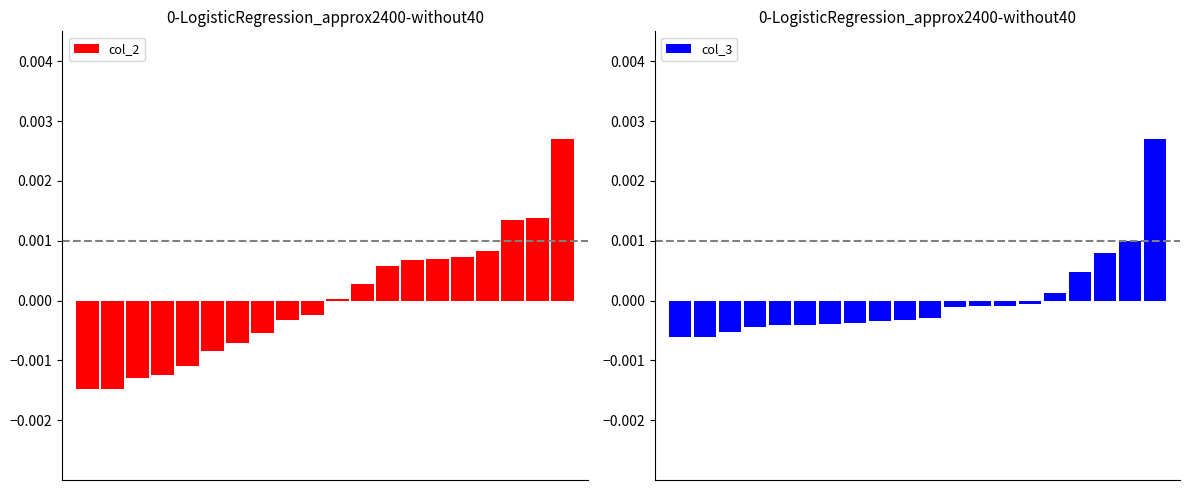

List the series in order of their peak value, lowest first.

col_2, col_3